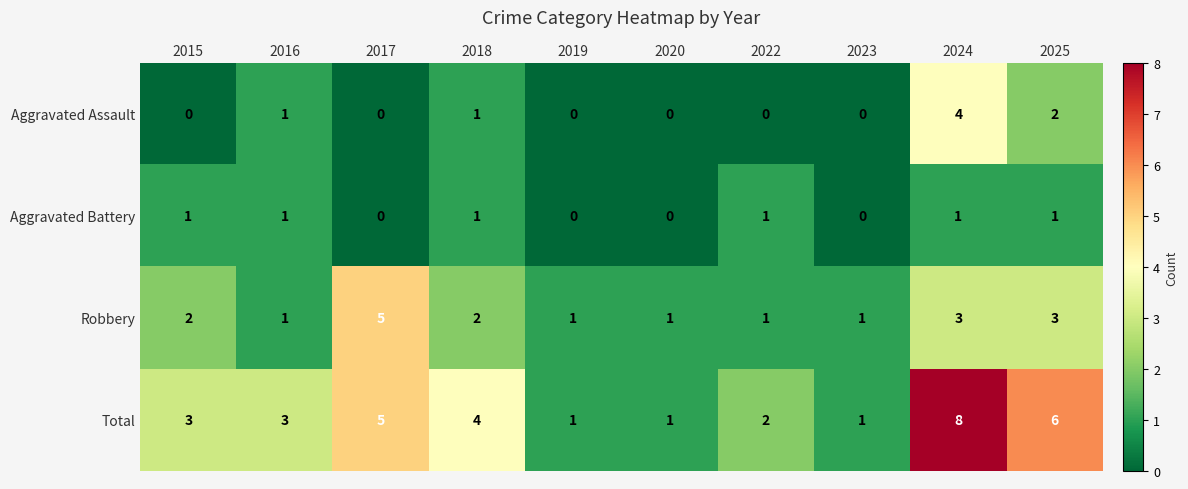

What is the difference between the highest and lowest values at 2016?

2